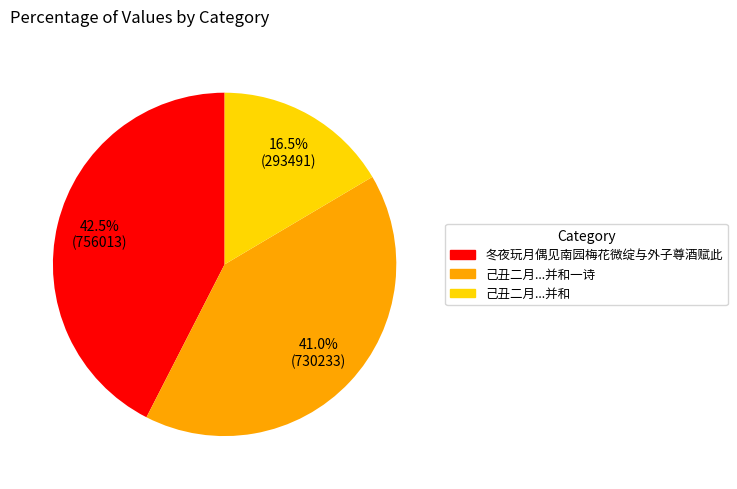

Does any single category account for the majority?

No